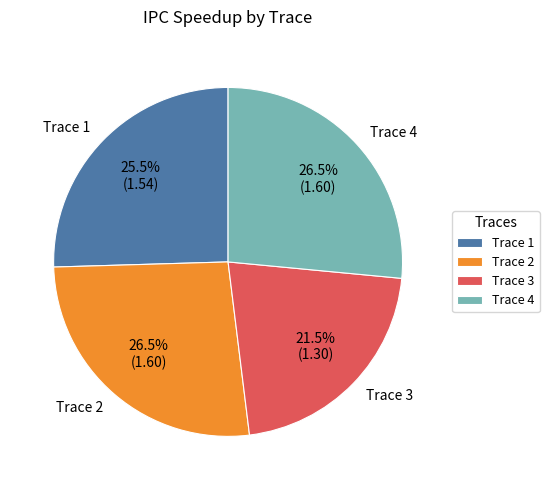

Does any single category account for the majority?

No